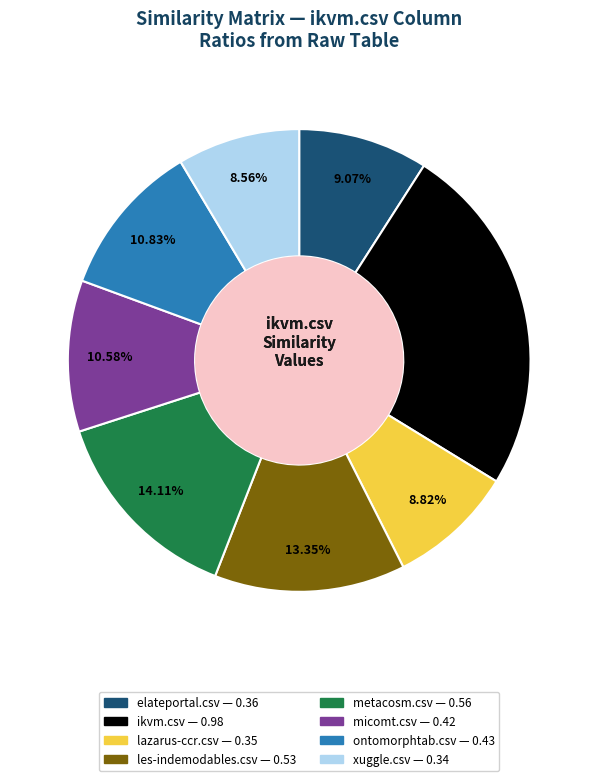

Is there any slice that represents more than half of the pie?

No